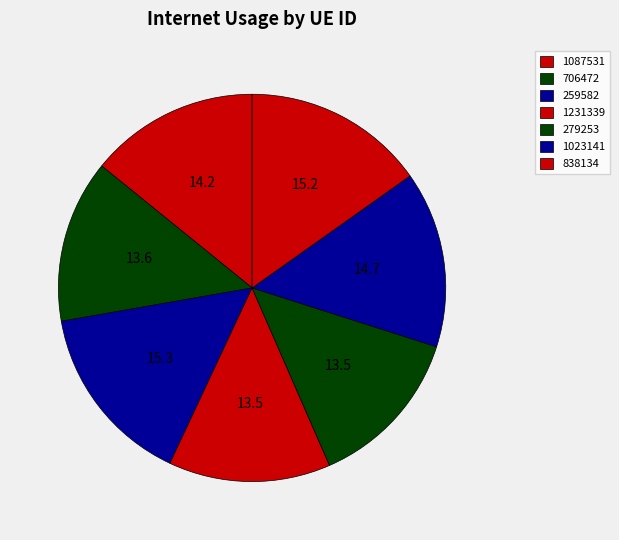

Count the number of slices in the pie.

7